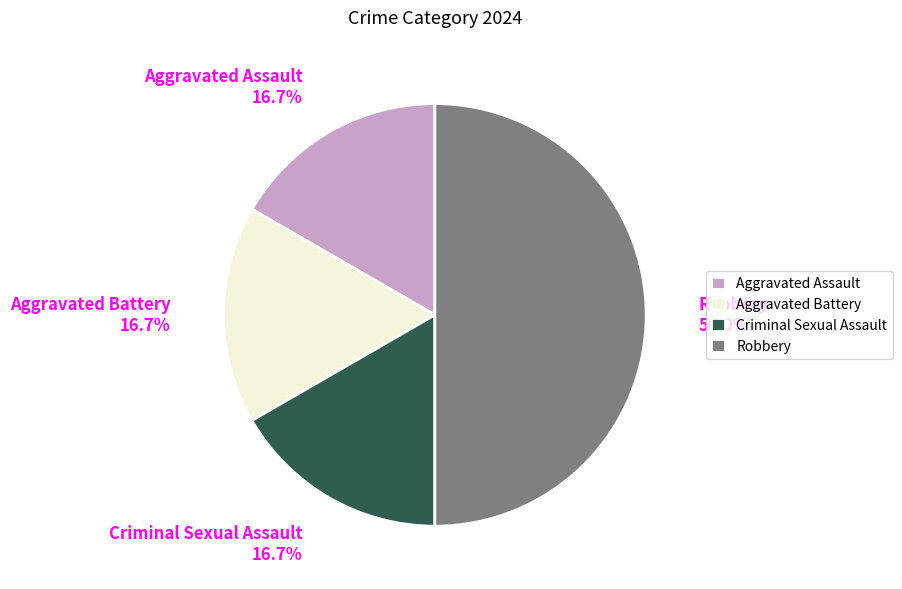

Count the number of slices in the pie.

4